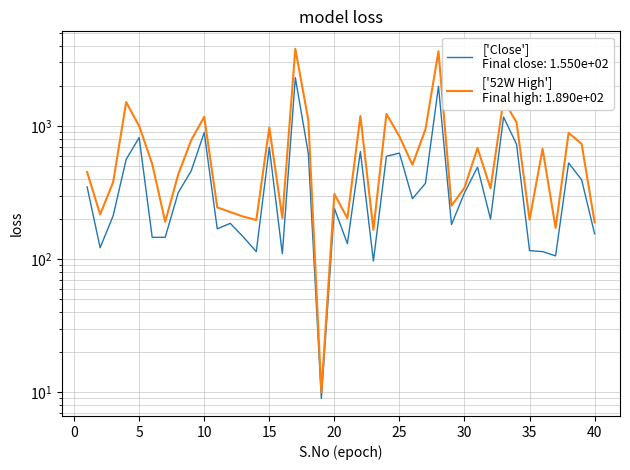

What is the sum of all 52 Weeks High values?

29786